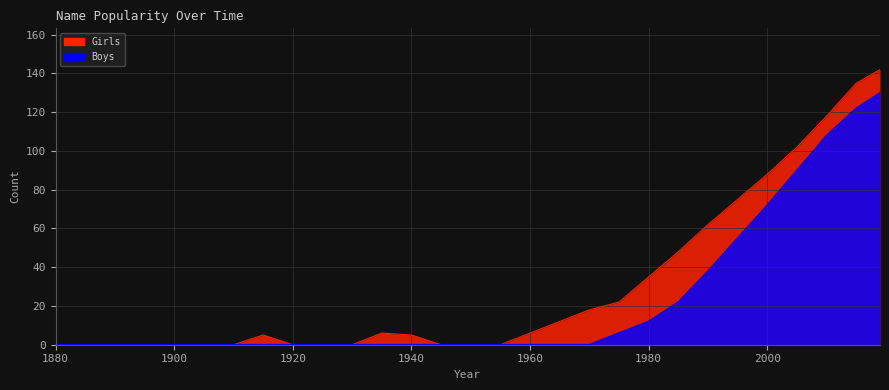

The value of Girls at 1965 is 19. True or false?

False